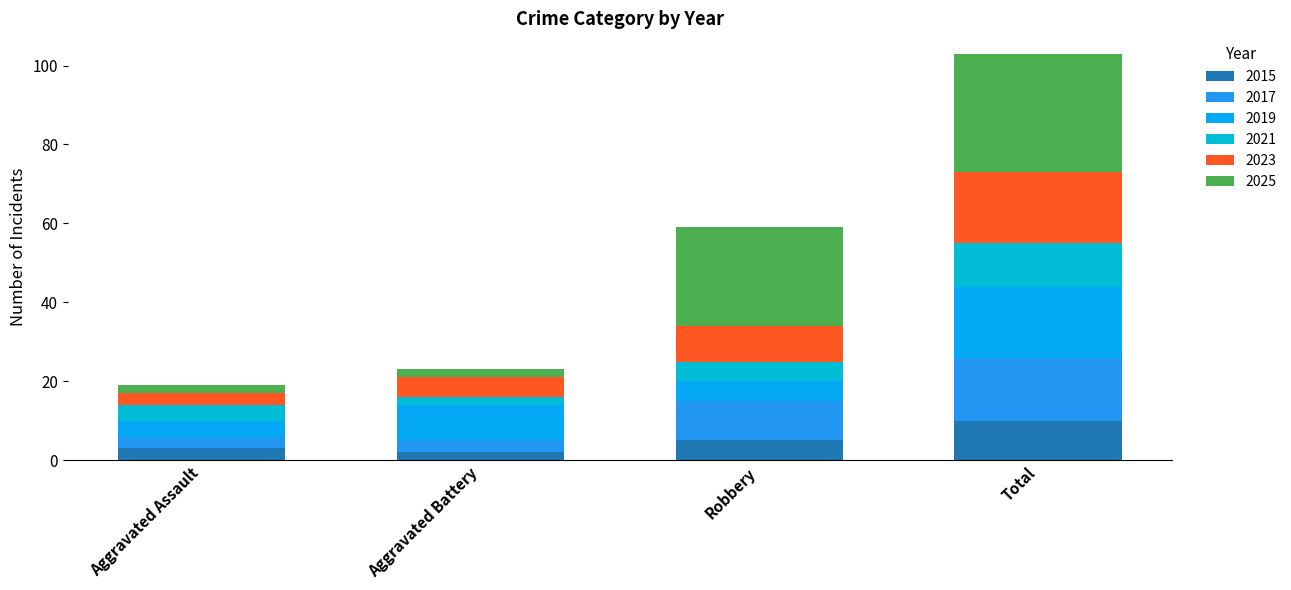

How many values in the 2015 series are below 5?

2